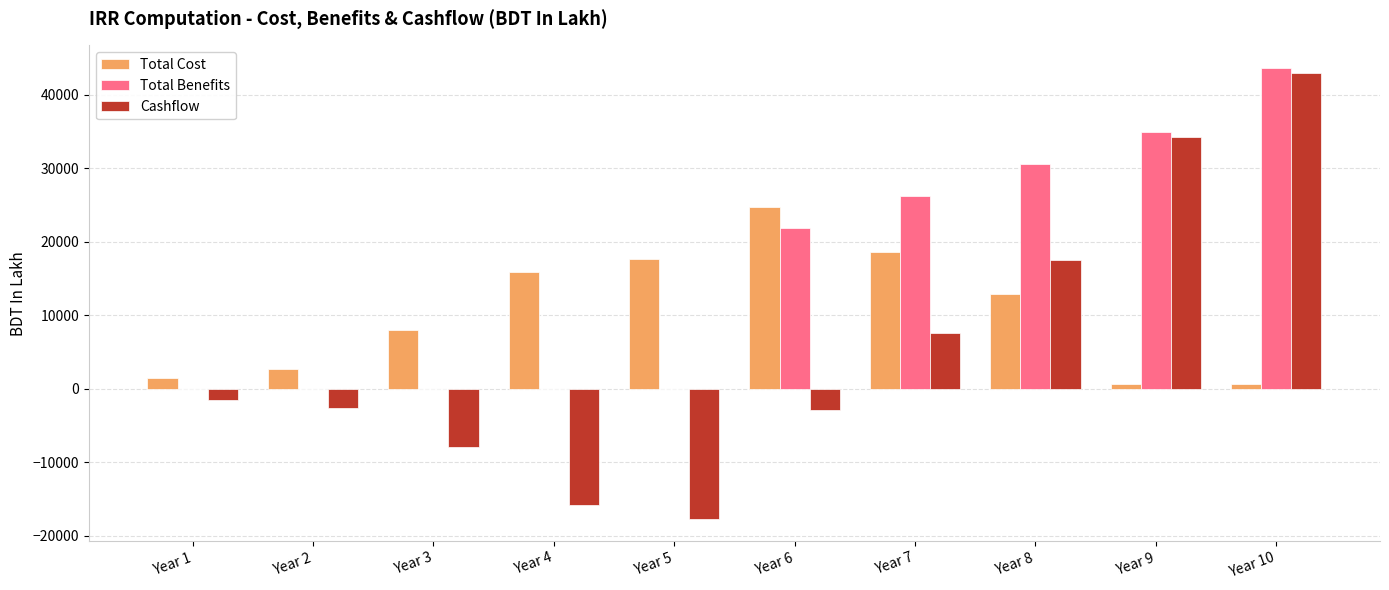

The value of Total Cost at Year 6 is 40033.8. True or false?

False